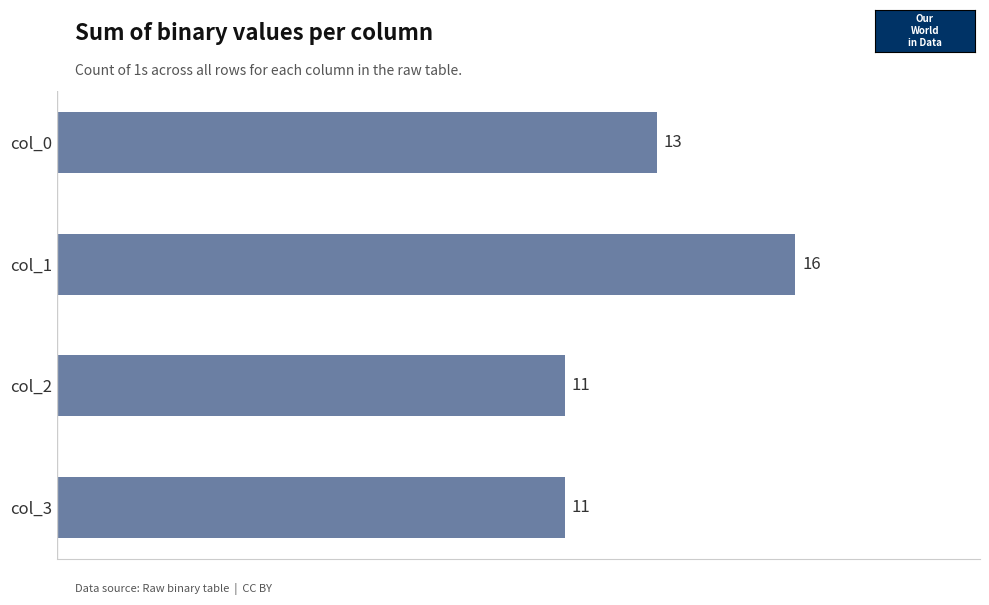

The value at col_2 is 19. True or false?

False